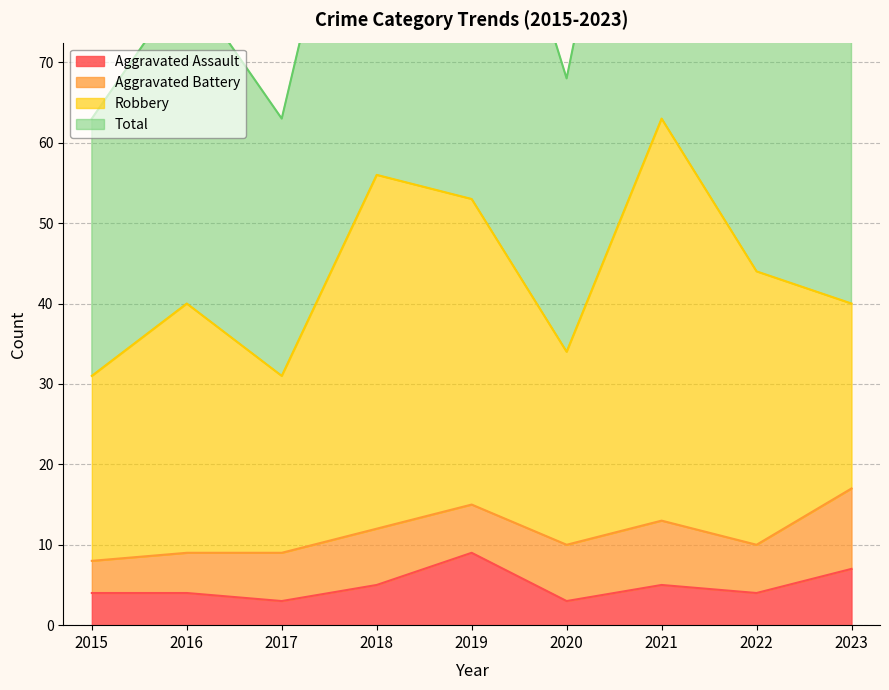

True or false: Aggravated Assault and Total intersect in this chart.

False